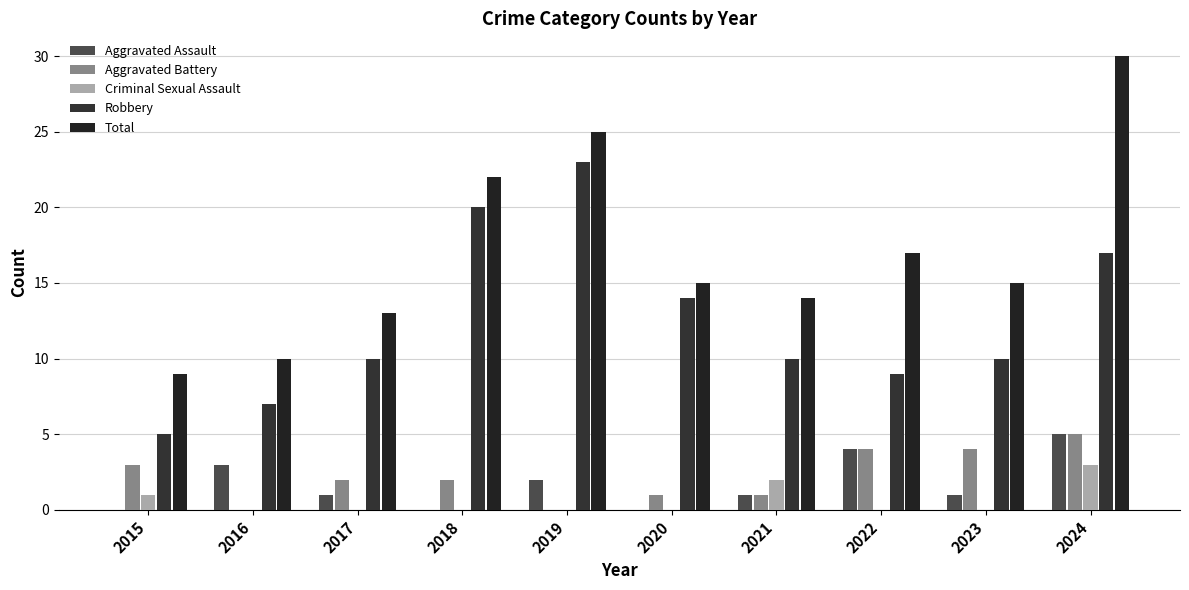

Count the number of data series in this chart.

5